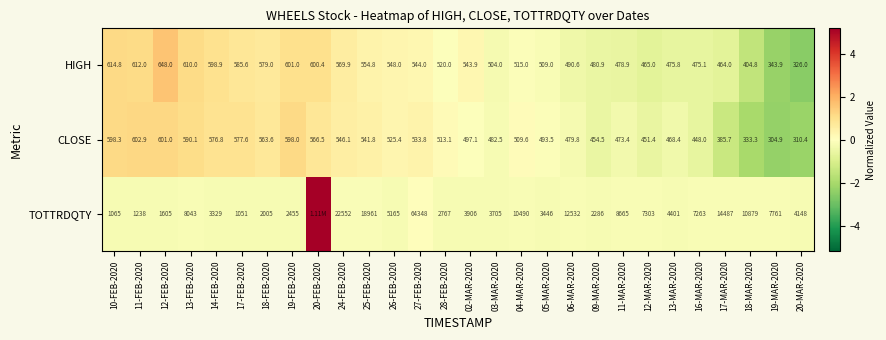

Rank the series at 28-FEB-2020 from highest to lowest value.

TOTTRDQTY, HIGH, CLOSE